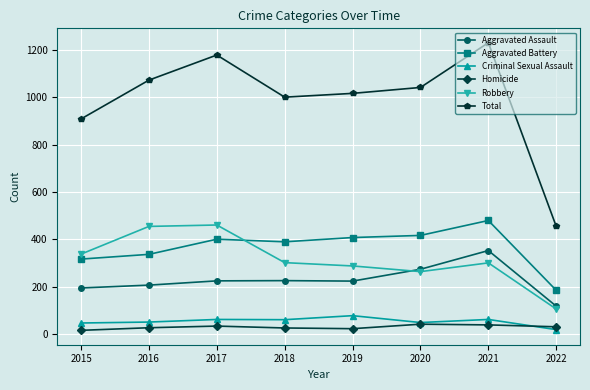

Does the chart have visible grid lines?

Yes